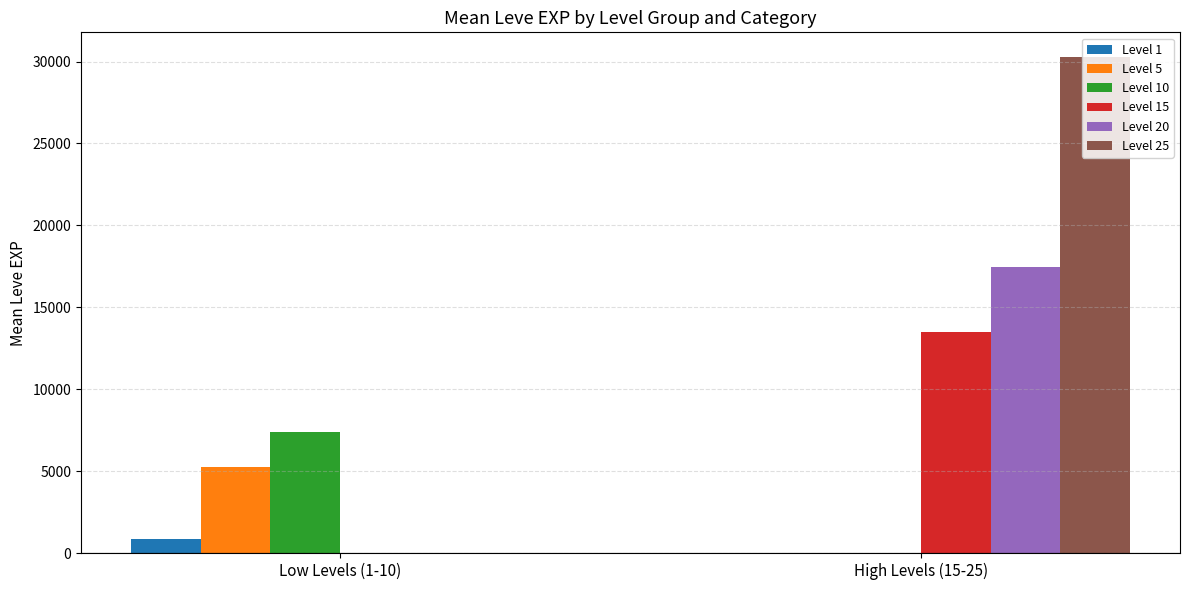

Is the value of Level 25 at High Levels (15-25) greater than the value of Level 1 at High Levels (15-25)?

Yes